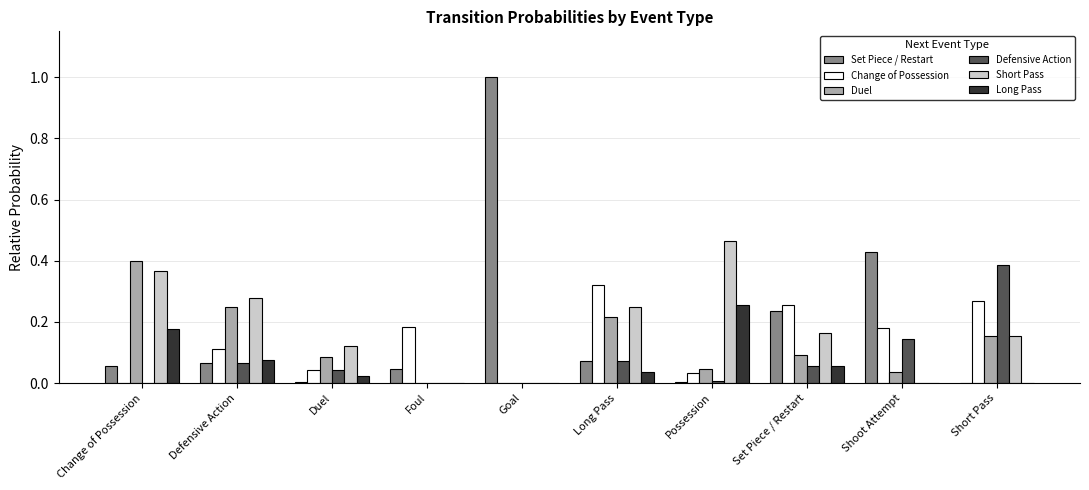

What is the sum of all Long Pass values?

0.6